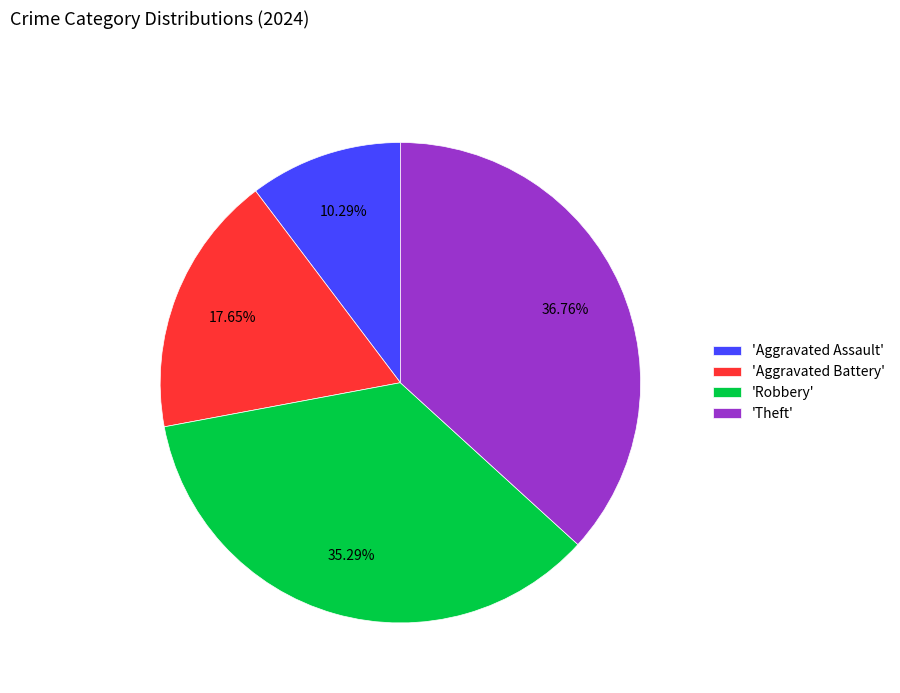

To the nearest percent, what is the average slice percentage?

25%